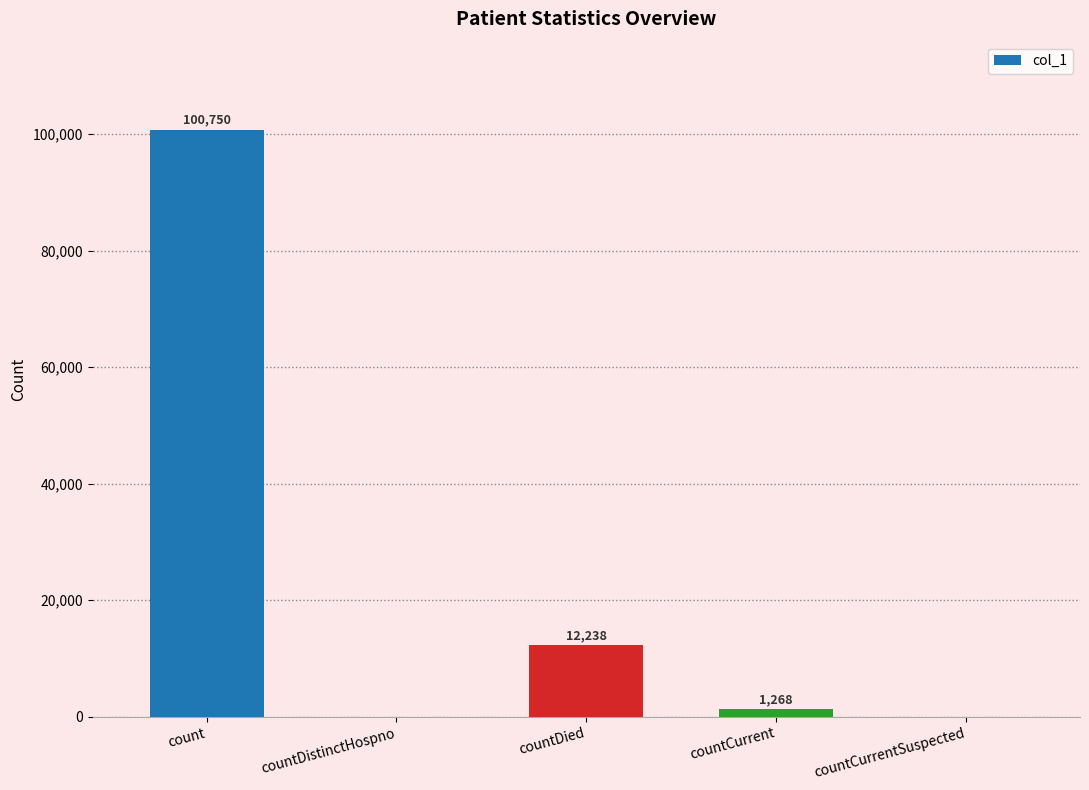

Is it true that the value at countCurrentSuspected is -38546?

False